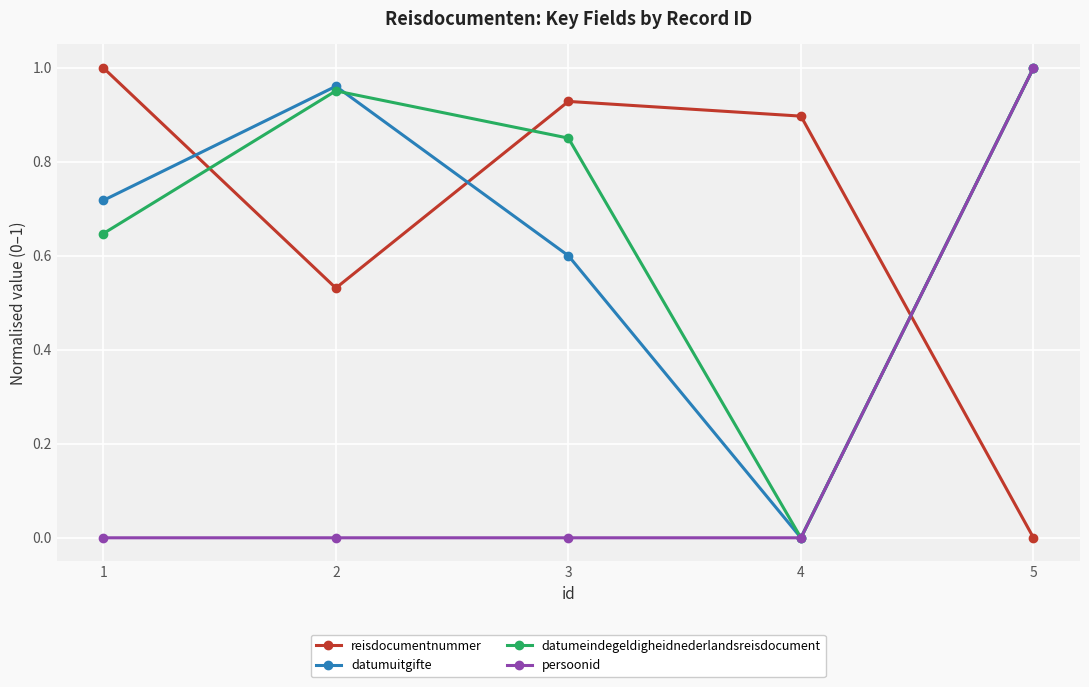

True or false: persoonid and reisdocumentnummer intersect in this chart.

True